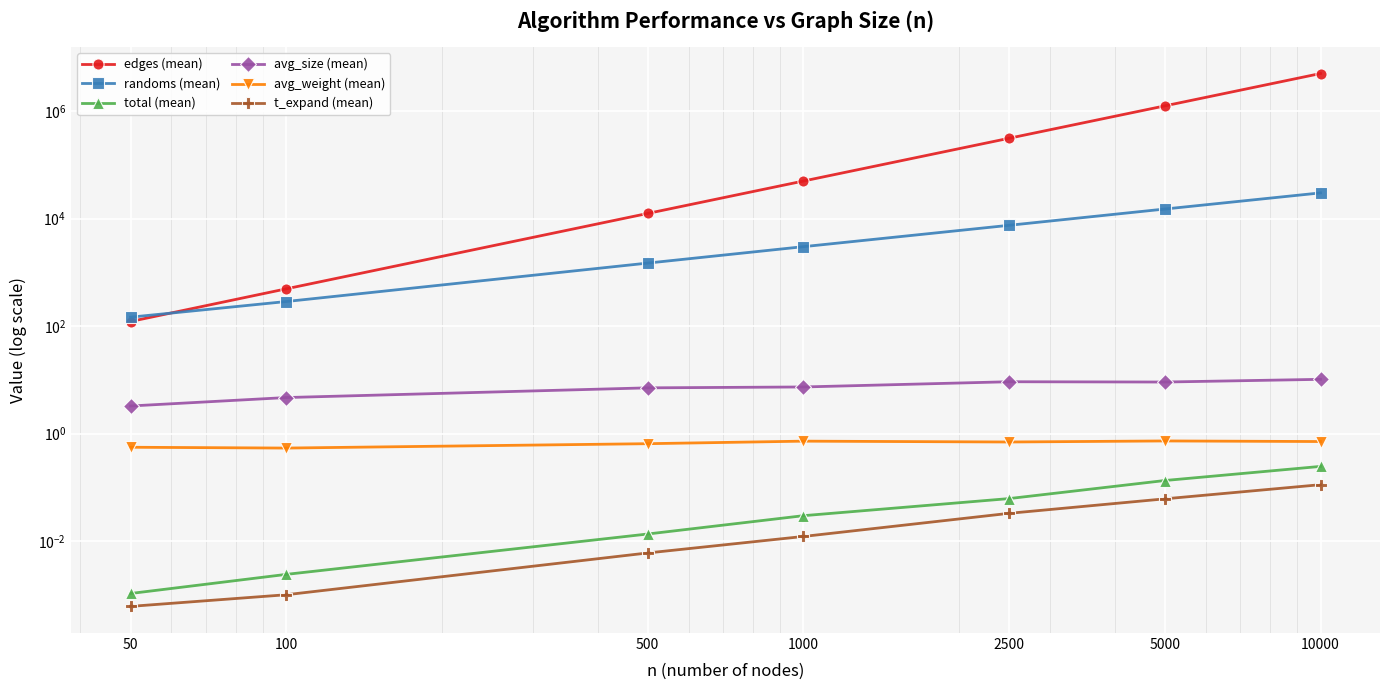

True or false: avg_weight (mean) and t_expand (mean) cross at least once.

False